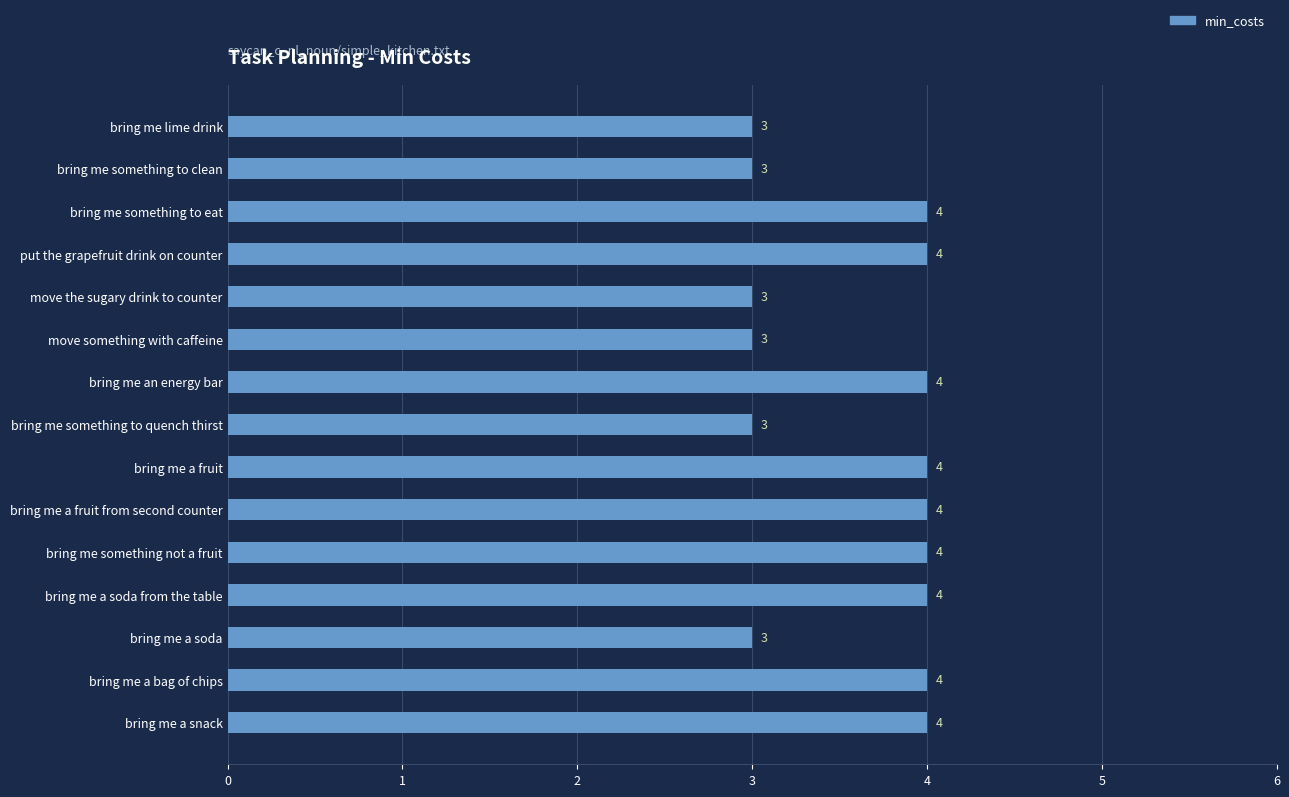

What is the minimum value shown in the chart?

3